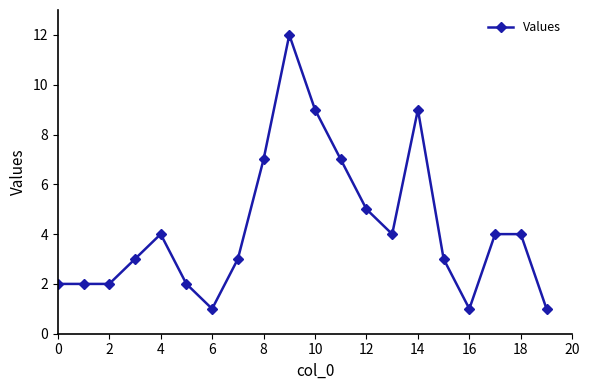

What is the value of the 14th point from the left?

4